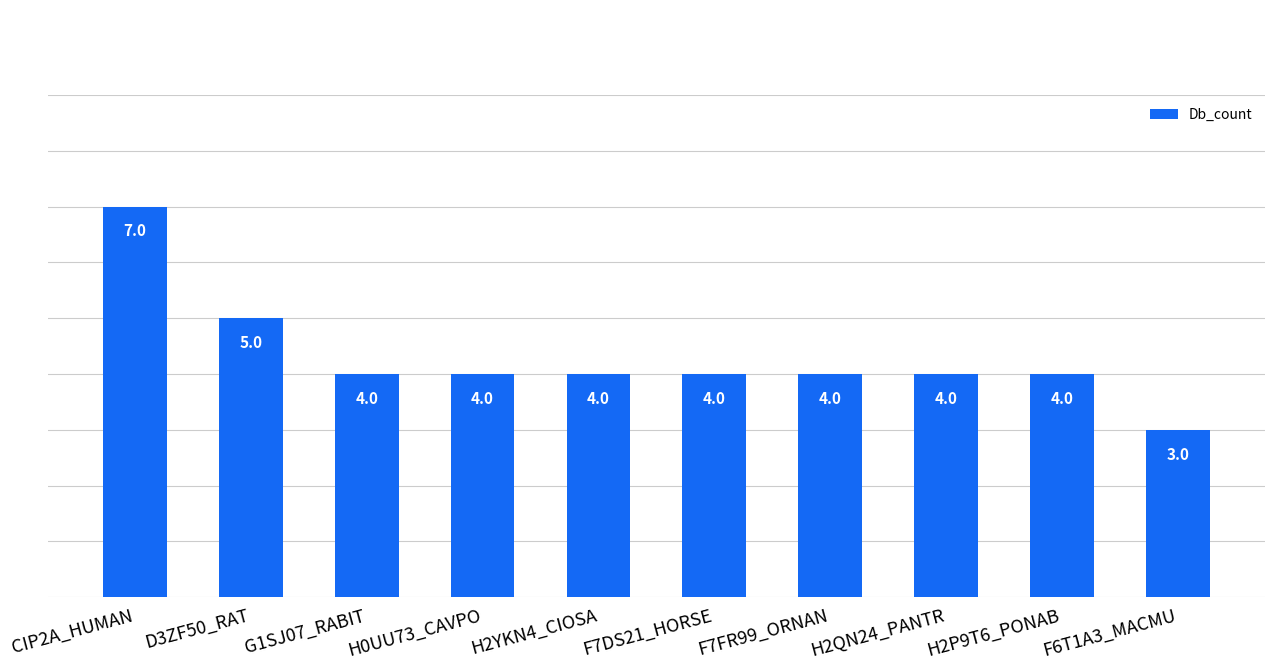

What is the label of the 9th bar from the left?

H2P9T6_PONAB